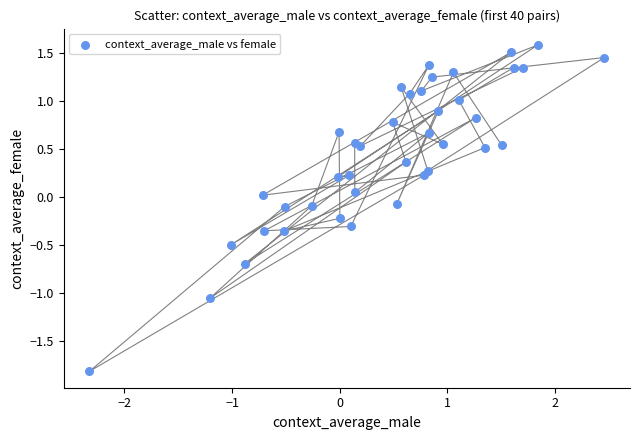

What is the range of X values (max minus min)?

4.8